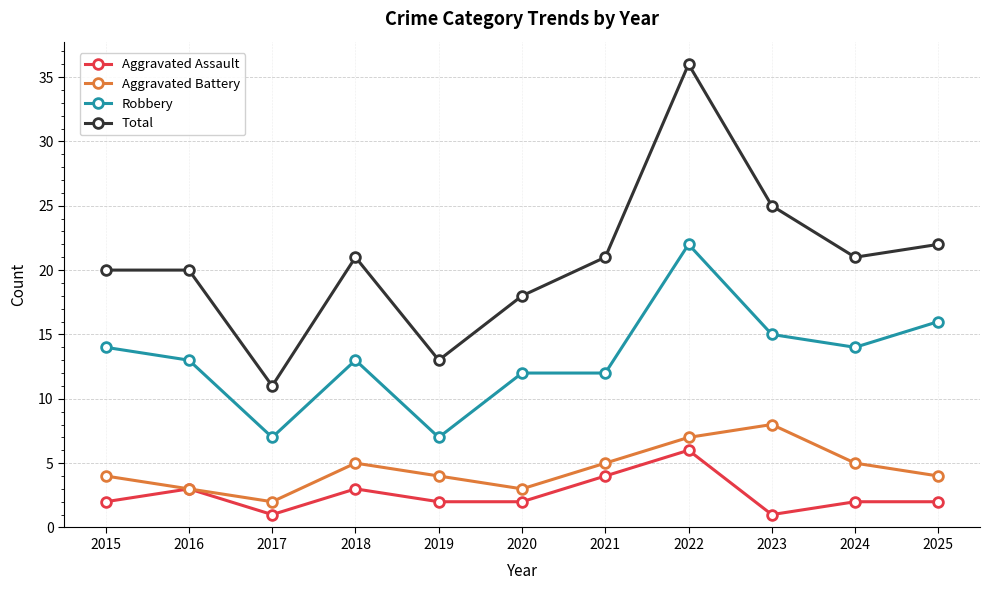

Does the chart have visible grid lines?

Yes